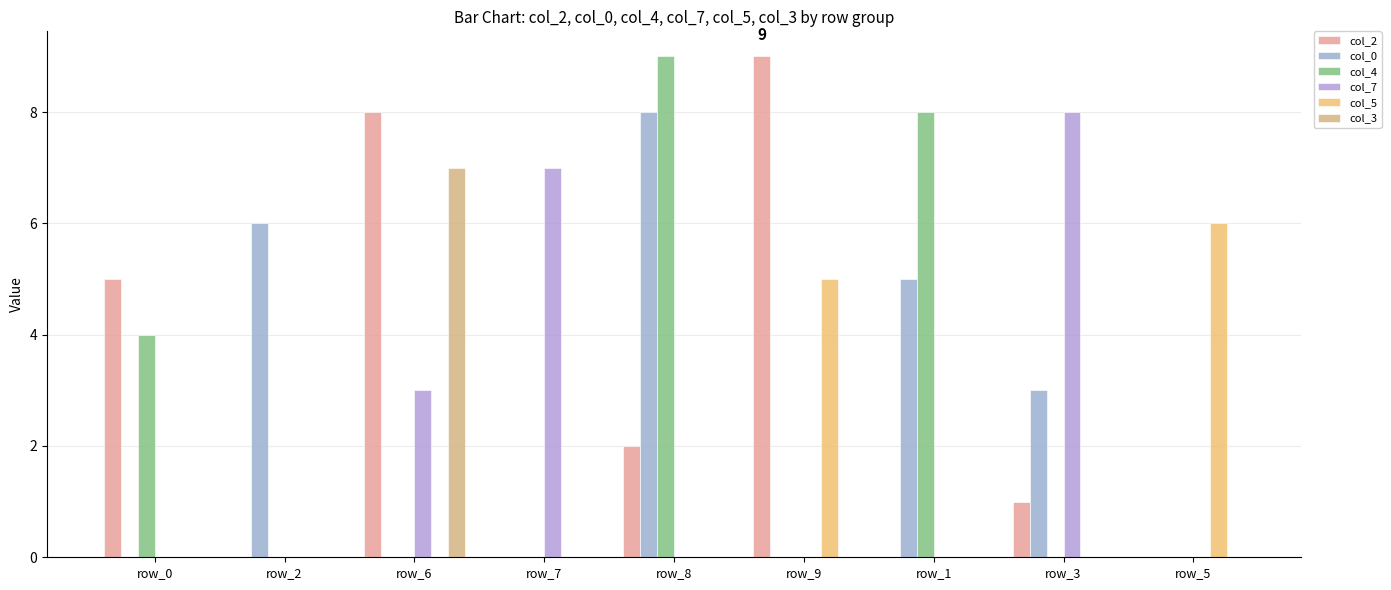

Which series has the largest total across all categories?

col_2